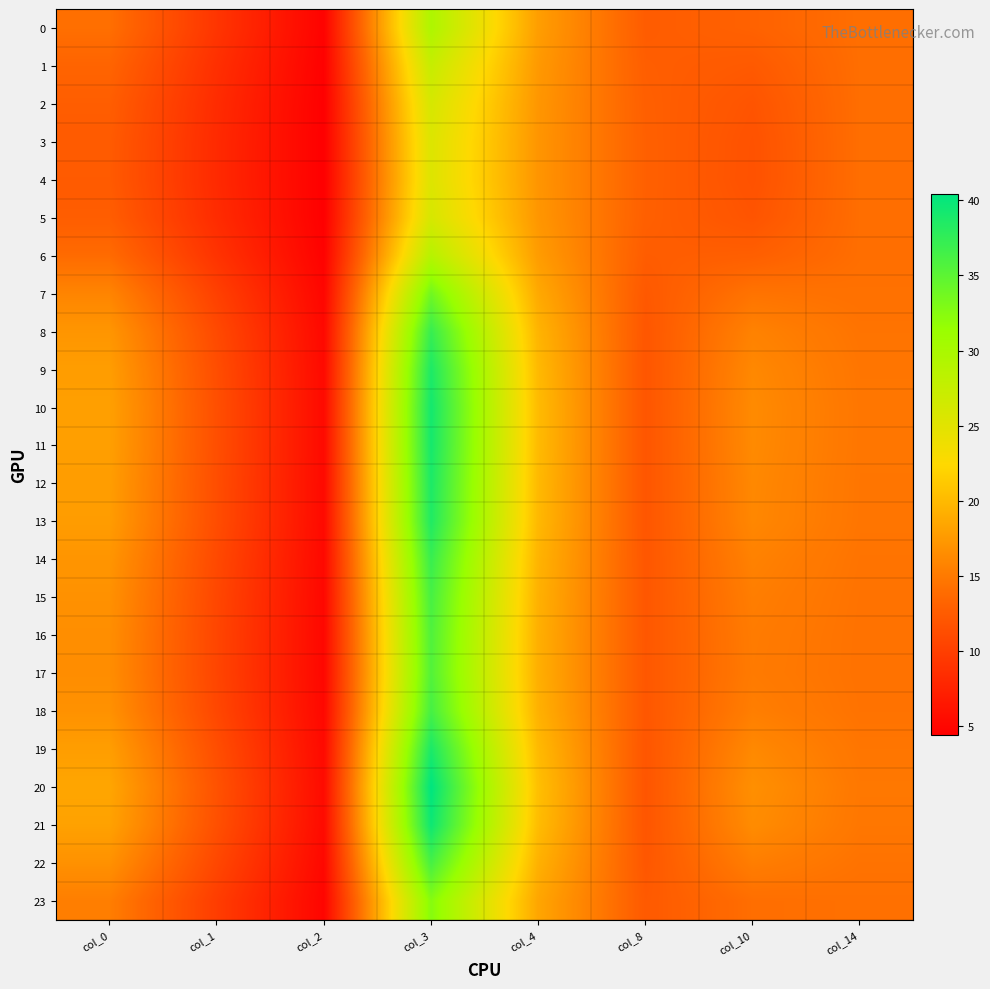

What is the greatest value displayed?

40.4